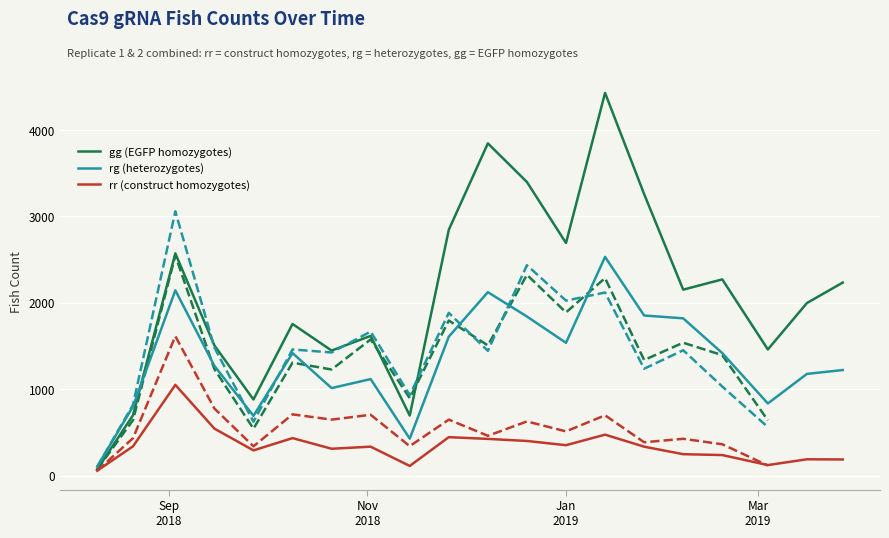

What is the minimum value for rg (heterozygotes)?

104